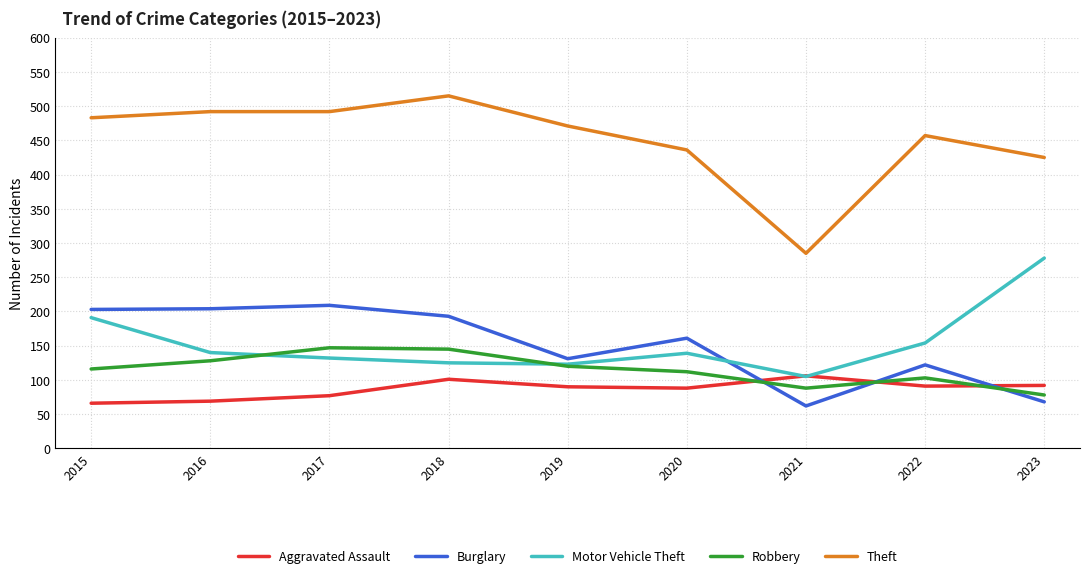

True or false: Motor Vehicle Theft has more than 1 points higher than both neighbors.

False